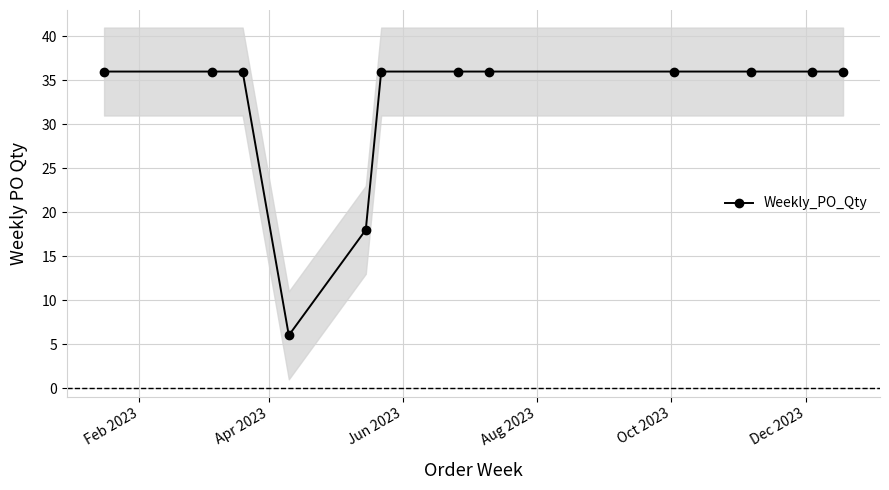

What is the value of the Weekly_PO_Qty point at the 11th from the left?

36